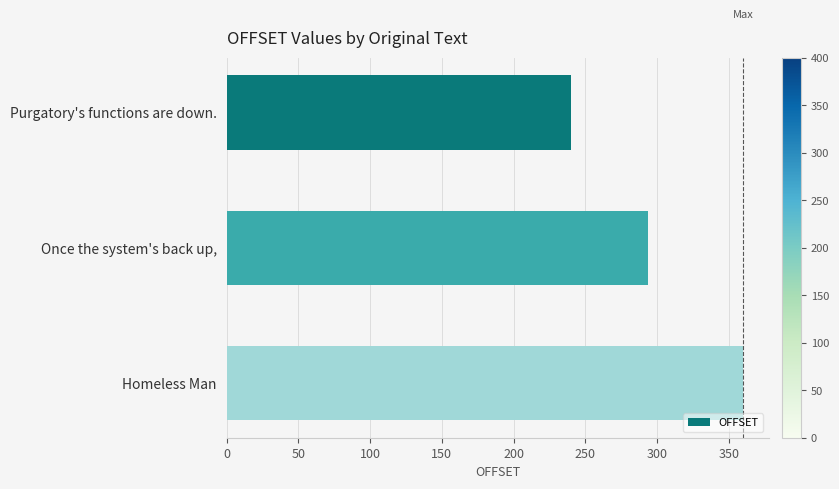

What is the sum of all values?

894